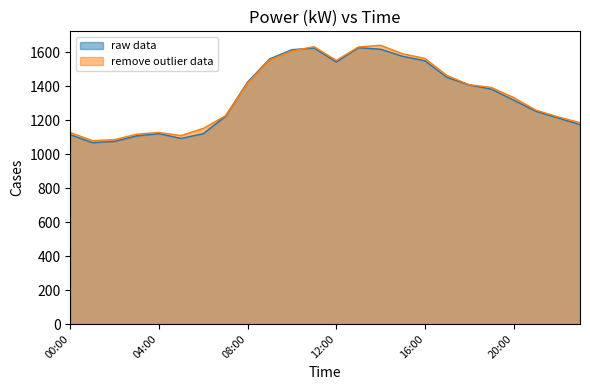

In remove outlier data, how many points are lower than both neighbors (excluding endpoints)?

3